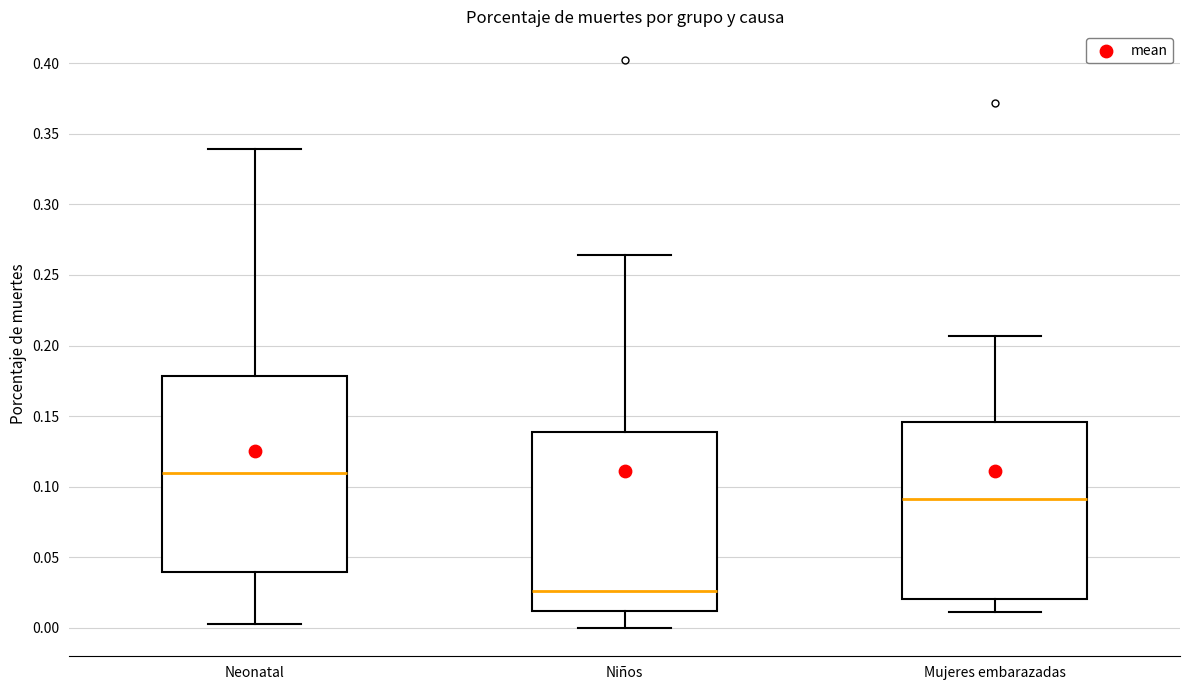

Where does the median line of the box for Neonatal sit on the y-axis? The values are not printed on the chart, so give them approximately, as read against the axis.

0.110